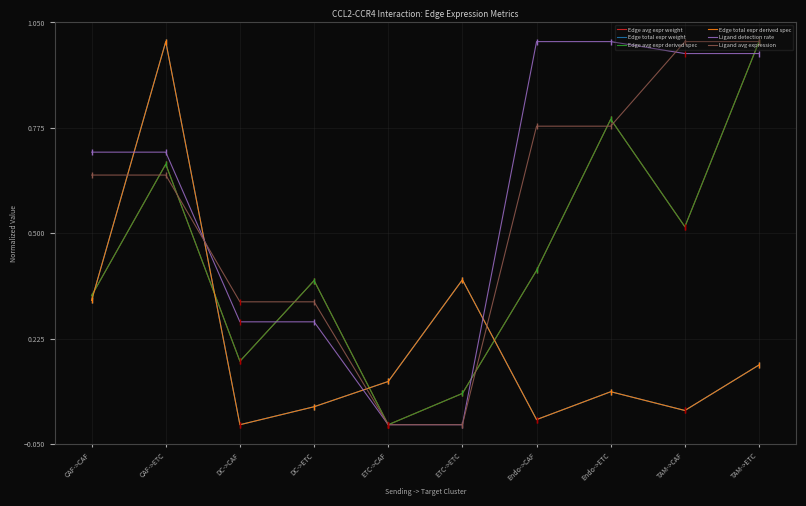

What is the difference between the maximum and minimum values in the Edge total expr derived spec series?

1.0